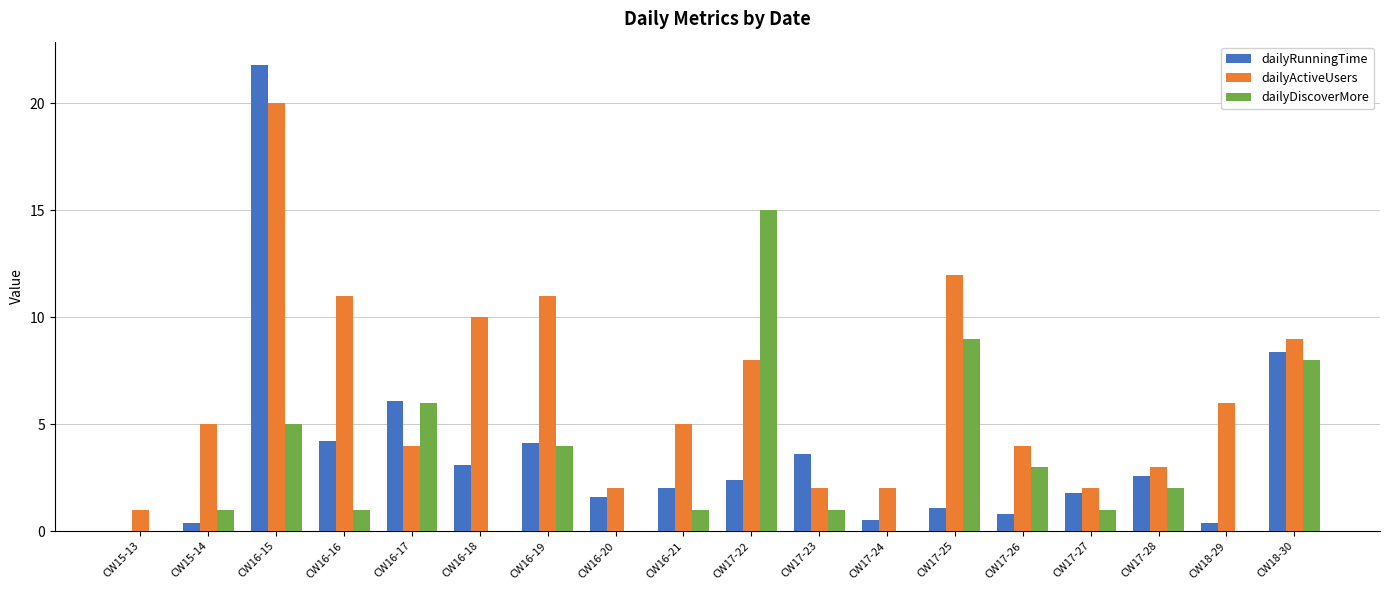

What is the sum of the dailyRunningTime values at CW18-30 and CW17-22?

10.8